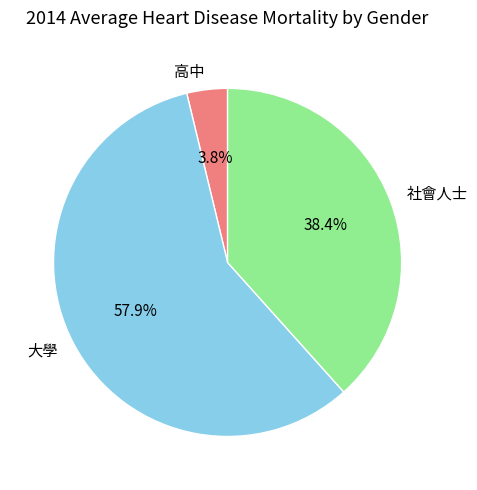

Which has a higher value, 社會人士 or 高中?

社會人士